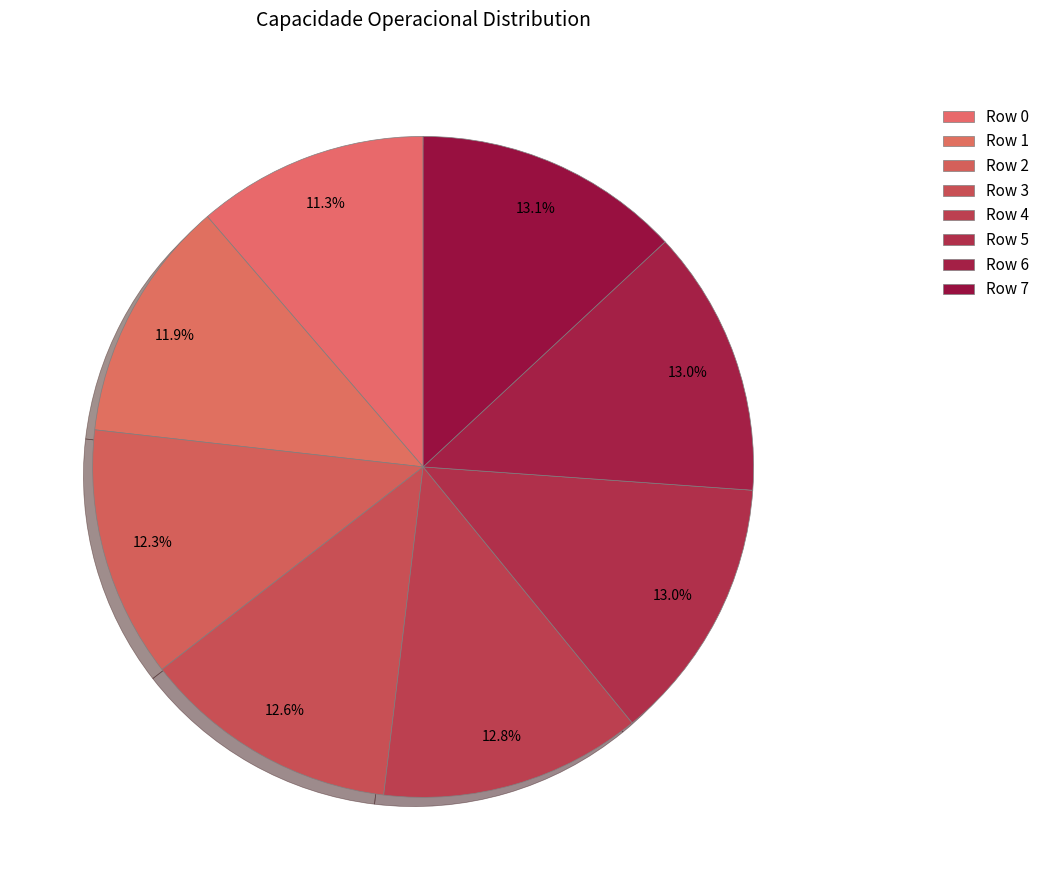

Between Row 5 and Row 6, which is larger?

Row 6